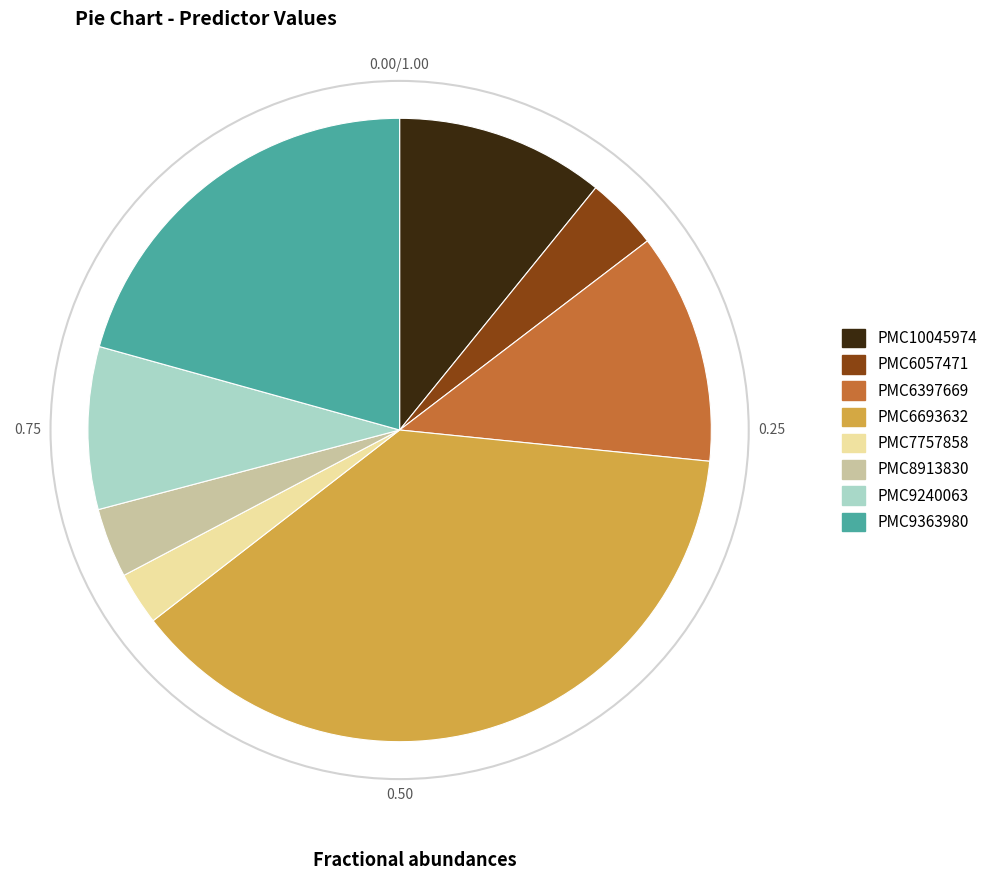

Combined, do PMC9240063 and PMC10045974 account for over 50%?

No